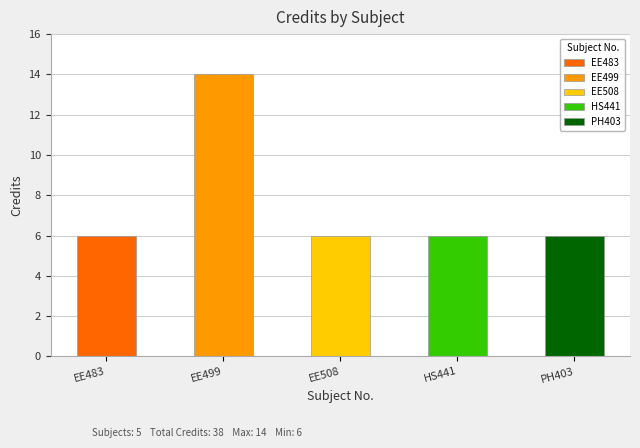

Which category has the highest value across all series?

EE499